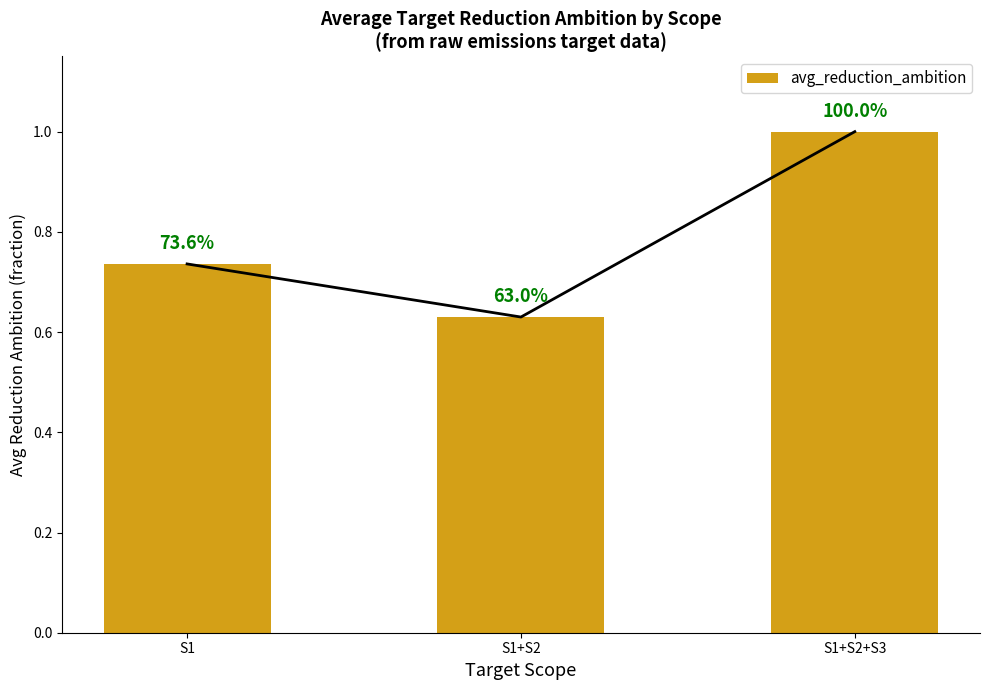

At which category does the chart reach its minimum across all series?

S1+S2